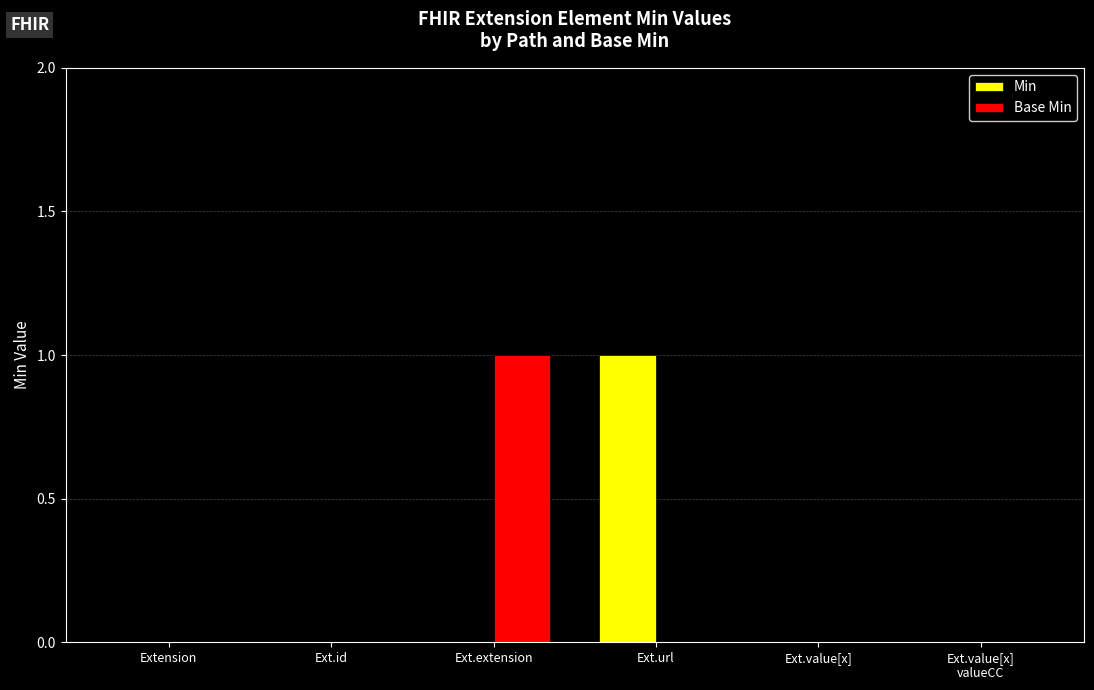

Between Ext.id and Ext.extension, which series saw the biggest shift?

Base Min